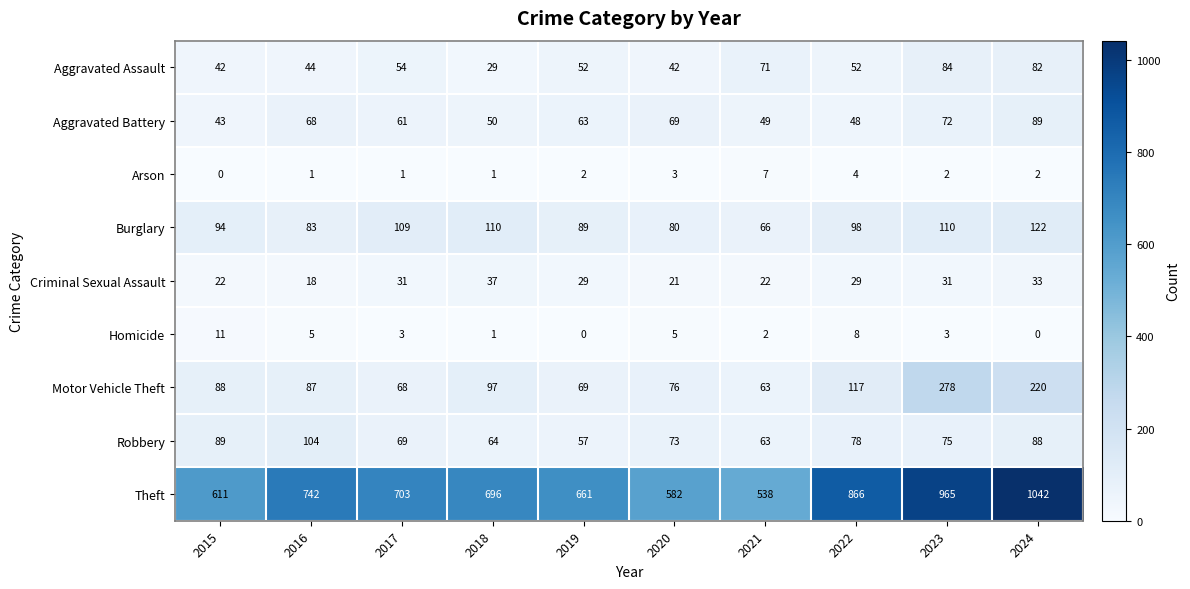

Is it true that Aggravated Battery equals 120 at 2016?

False